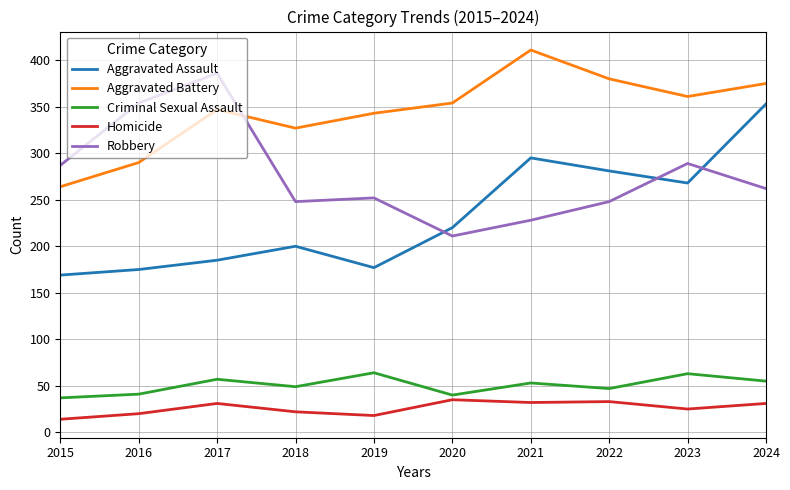

How many lines are shown in the chart?

5